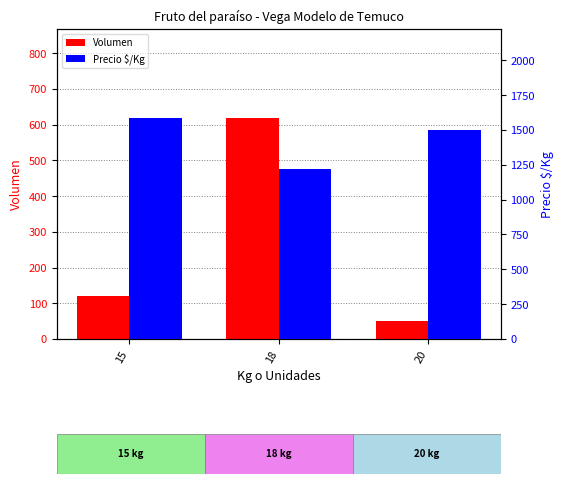

What is the value of the Precio $/Kg bar at the 2nd from the left?

1222